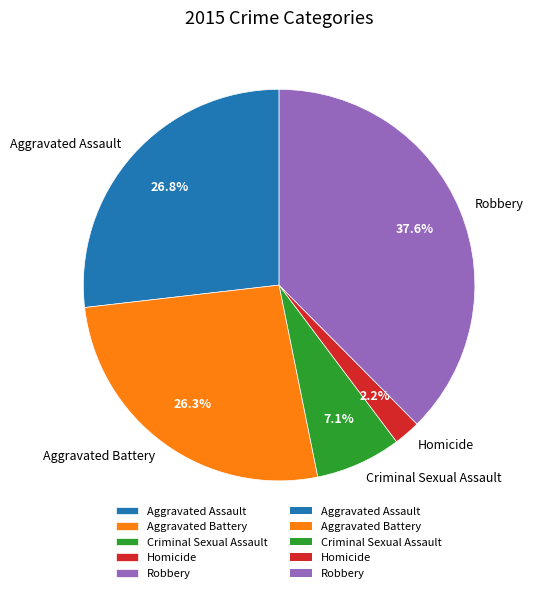

What is the total percentage of Robbery and Aggravated Battery?

63.9%